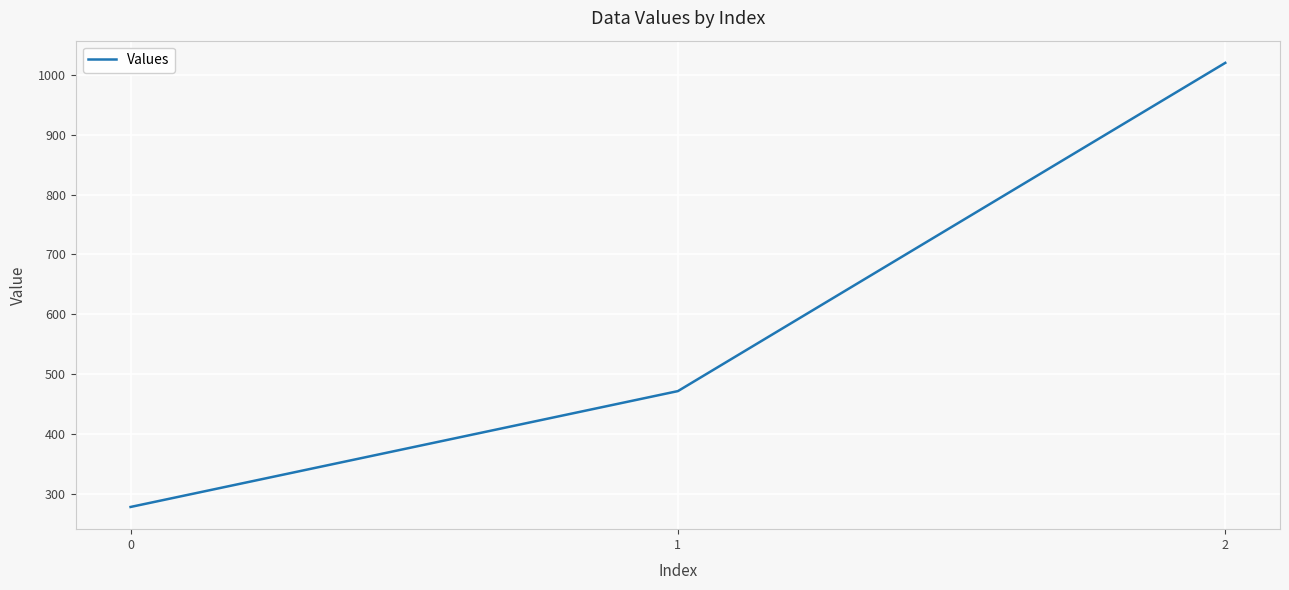

Reading left to right, list all the values displayed in this chart.

277.8	471.4	1020.0